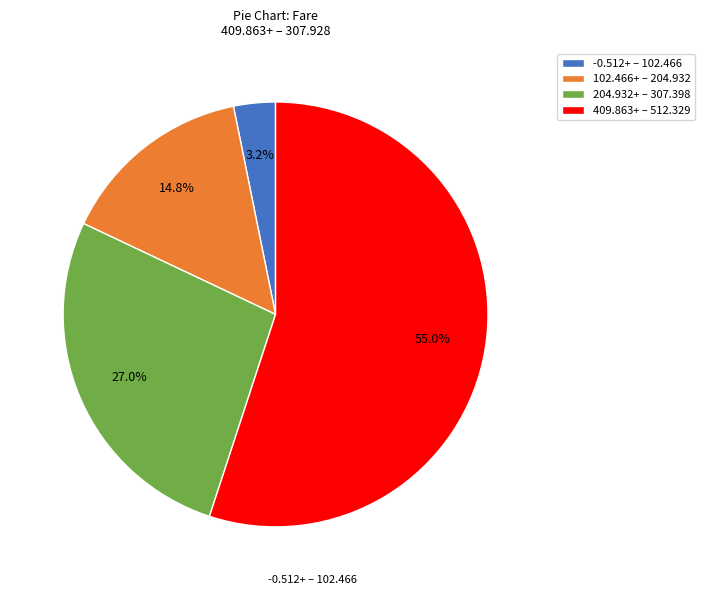

Between 102.466+ – 204.932 and -0.512+ – 102.466, which is larger?

102.466+ – 204.932